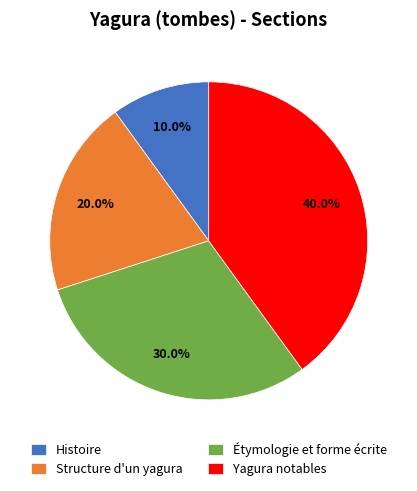

Count the number of slices in the pie.

4